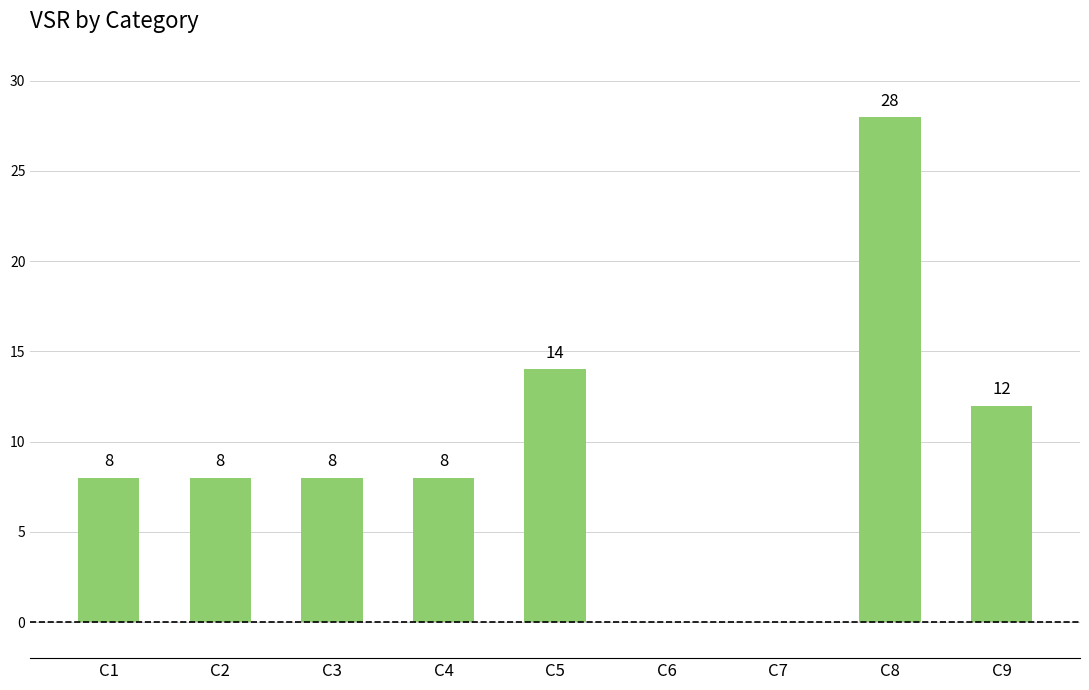

Which has a higher value, C6 or C3?

C3